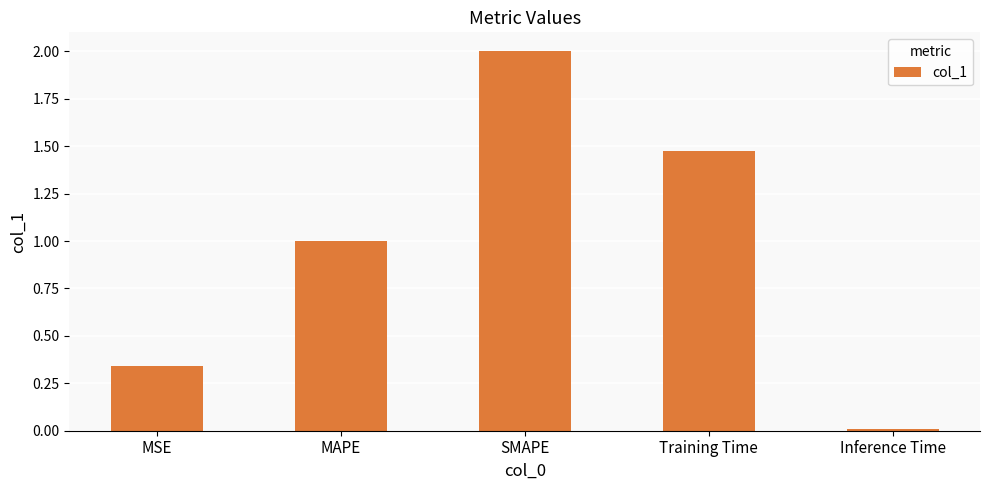

List the labels in order of value, smallest first.

Inference Time, MSE, MAPE, Training Time, SMAPE